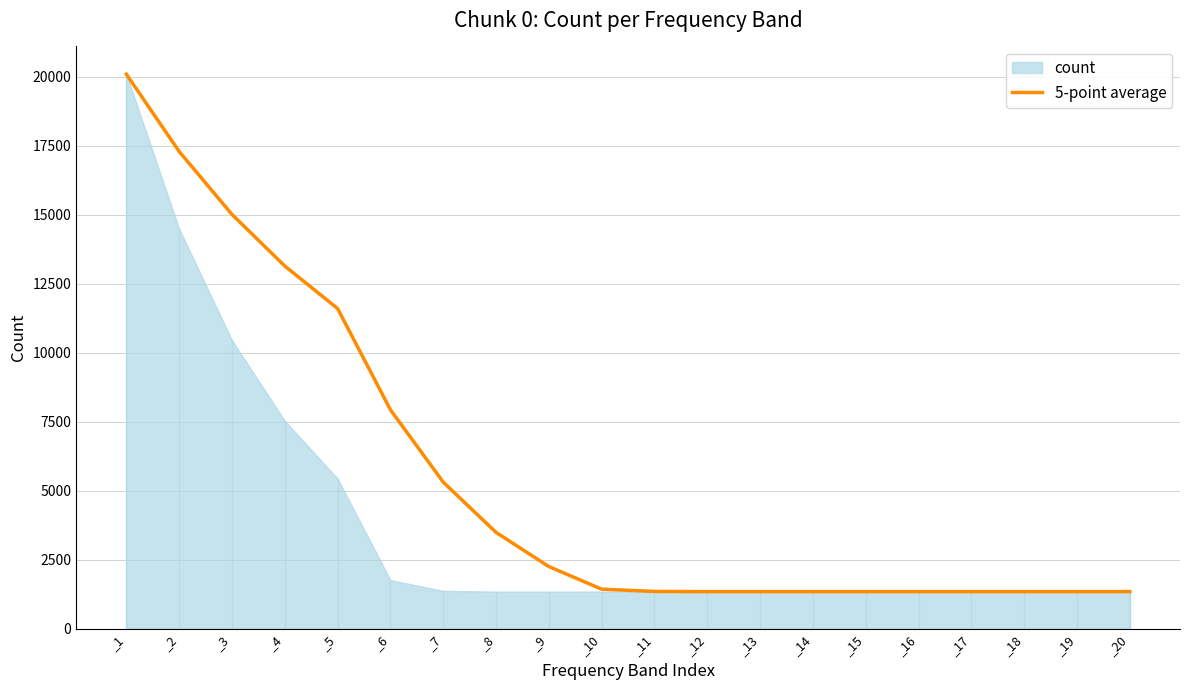

Which has a higher value, _13 or _2?

_2